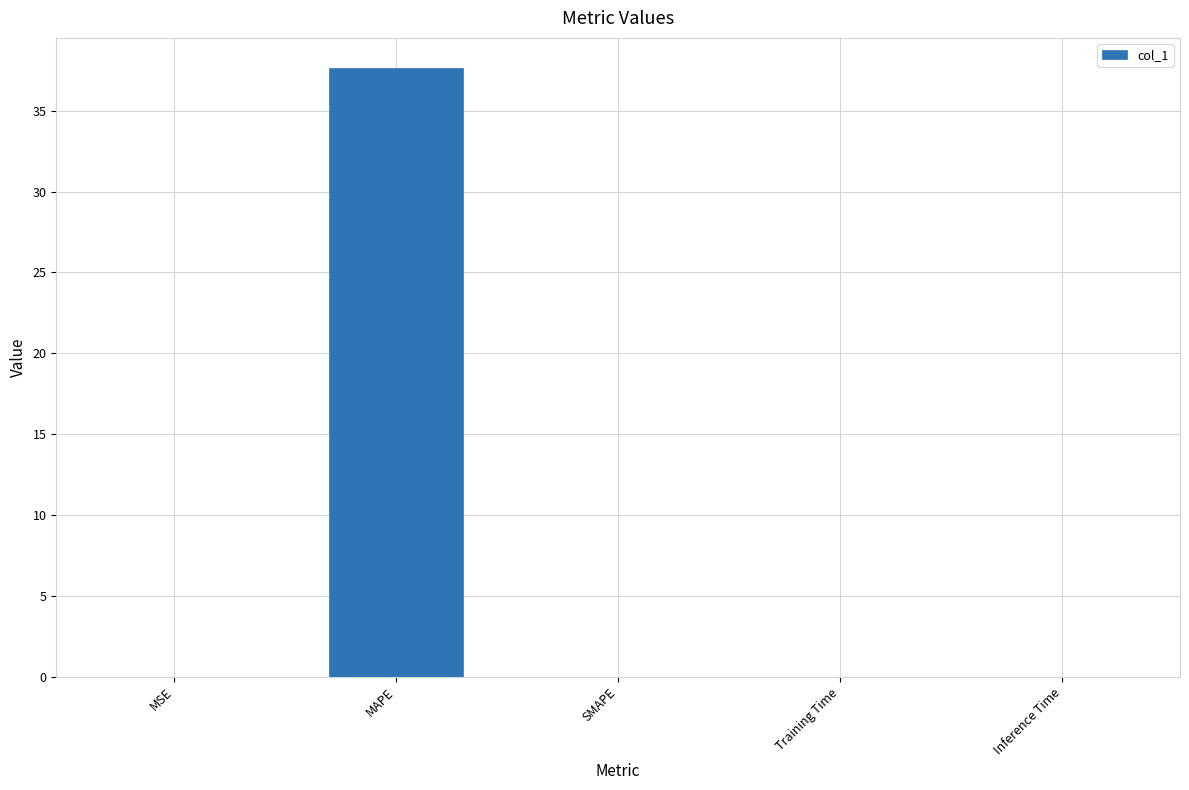

What is the sum of all values?

37.6